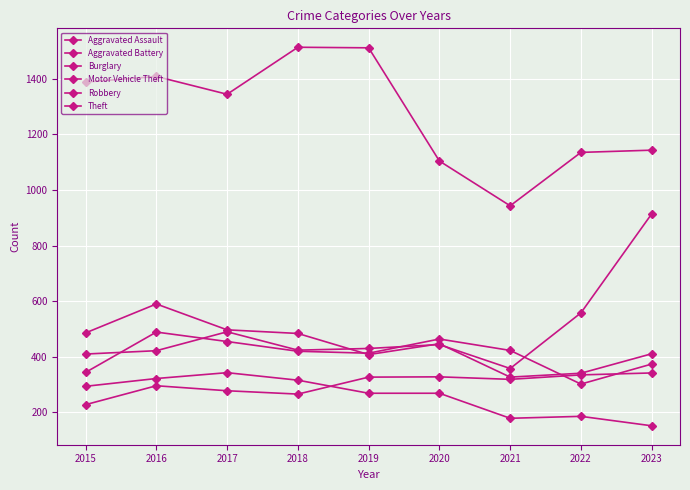

What is the value of the Motor Vehicle Theft point at the 3rd from the left?

490